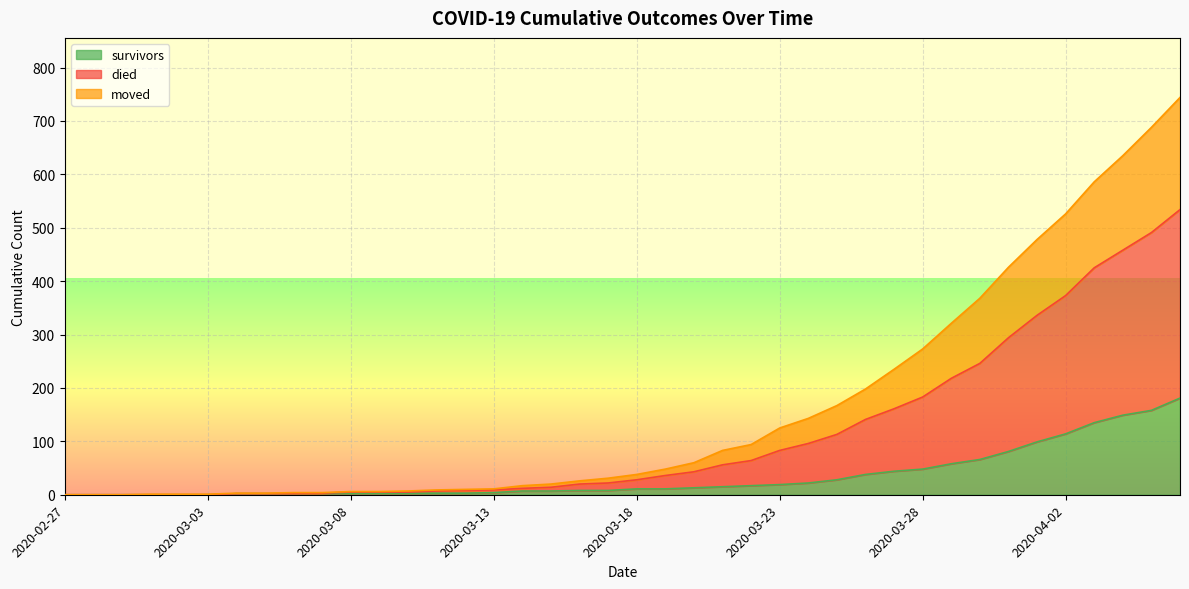

What is the spread (max minus min) of values at 2020-03-20?

47